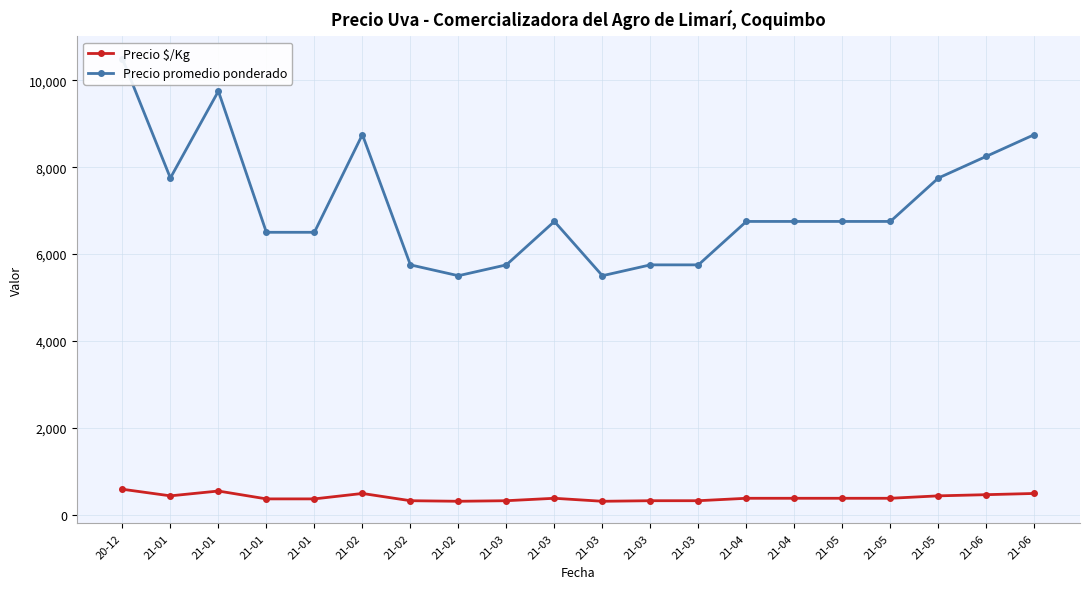

How many series are shown in this chart?

2